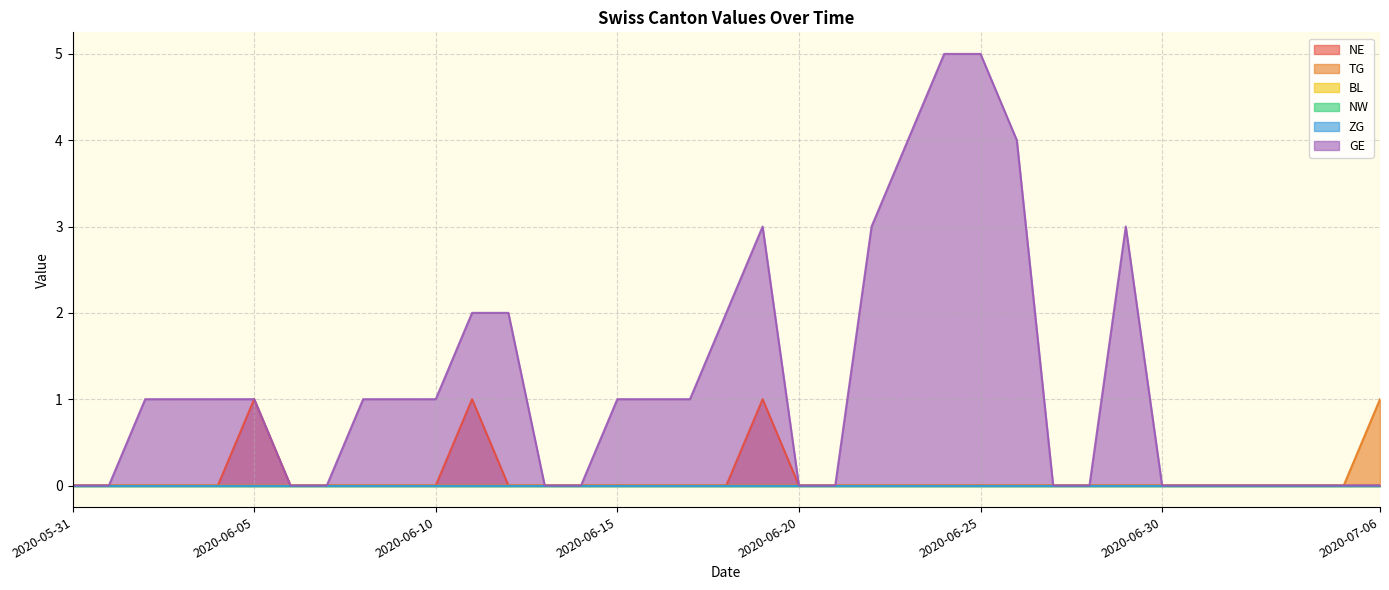

Reading left to right, list all the values displayed in this chart.

NE: 2020-05-31=0	2020-06-01=0	2020-06-02=0	2020-06-03=0	2020-06-04=0	2020-06-05=1	2020-06-06=0	2020-06-07=0	2020-06-08=0	2020-06-09=0	2020-06-10=0	2020-06-11=1	2020-06-12=0	2020-06-13=0	2020-06-14=0	2020-06-15=0	2020-06-16=0	2020-06-17=0	2020-06-18=0	2020-06-19=1	2020-06-20=0	2020-06-21=0	2020-06-22=0	2020-06-23=0	2020-06-24=0	2020-06-25=0	2020-06-26=0	2020-06-27=0	2020-06-28=0	2020-06-29=0	2020-06-30=0	2020-07-01=0	2020-07-02=0	2020-07-03=0	2020-07-04=0	2020-07-05=0	2020-07-06=0
TG: 2020-05-31=0	2020-06-01=0	2020-06-02=0	2020-06-03=0	2020-06-04=0	2020-06-05=0	2020-06-06=0	2020-06-07=0	2020-06-08=0	2020-06-09=0	2020-06-10=0	2020-06-11=0	2020-06-12=0	2020-06-13=0	2020-06-14=0	2020-06-15=0	2020-06-16=0	2020-06-17=0	2020-06-18=0	2020-06-19=0	2020-06-20=0	2020-06-21=0	2020-06-22=0	2020-06-23=0	2020-06-24=0	2020-06-25=0	2020-06-26=0	2020-06-27=0	2020-06-28=0	2020-06-29=0	2020-06-30=0	2020-07-01=0	2020-07-02=0	2020-07-03=0	2020-07-04=0	2020-07-05=0	2020-07-06=1
GE: 2020-05-31=0	2020-06-01=0	2020-06-02=1	2020-06-03=1	2020-06-04=1	2020-06-05=1	2020-06-06=0	2020-06-07=0	2020-06-08=1	2020-06-09=1	2020-06-10=1	2020-06-11=2	2020-06-12=2	2020-06-13=0	2020-06-14=0	2020-06-15=1	2020-06-16=1	2020-06-17=1	2020-06-18=2	2020-06-19=3	2020-06-20=0	2020-06-21=0	2020-06-22=3	2020-06-23=4	2020-06-24=5	2020-06-25=5	2020-06-26=4	2020-06-27=0	2020-06-28=0	2020-06-29=3	2020-06-30=0	2020-07-01=0	2020-07-02=0	2020-07-03=0	2020-07-04=0	2020-07-05=0	2020-07-06=0